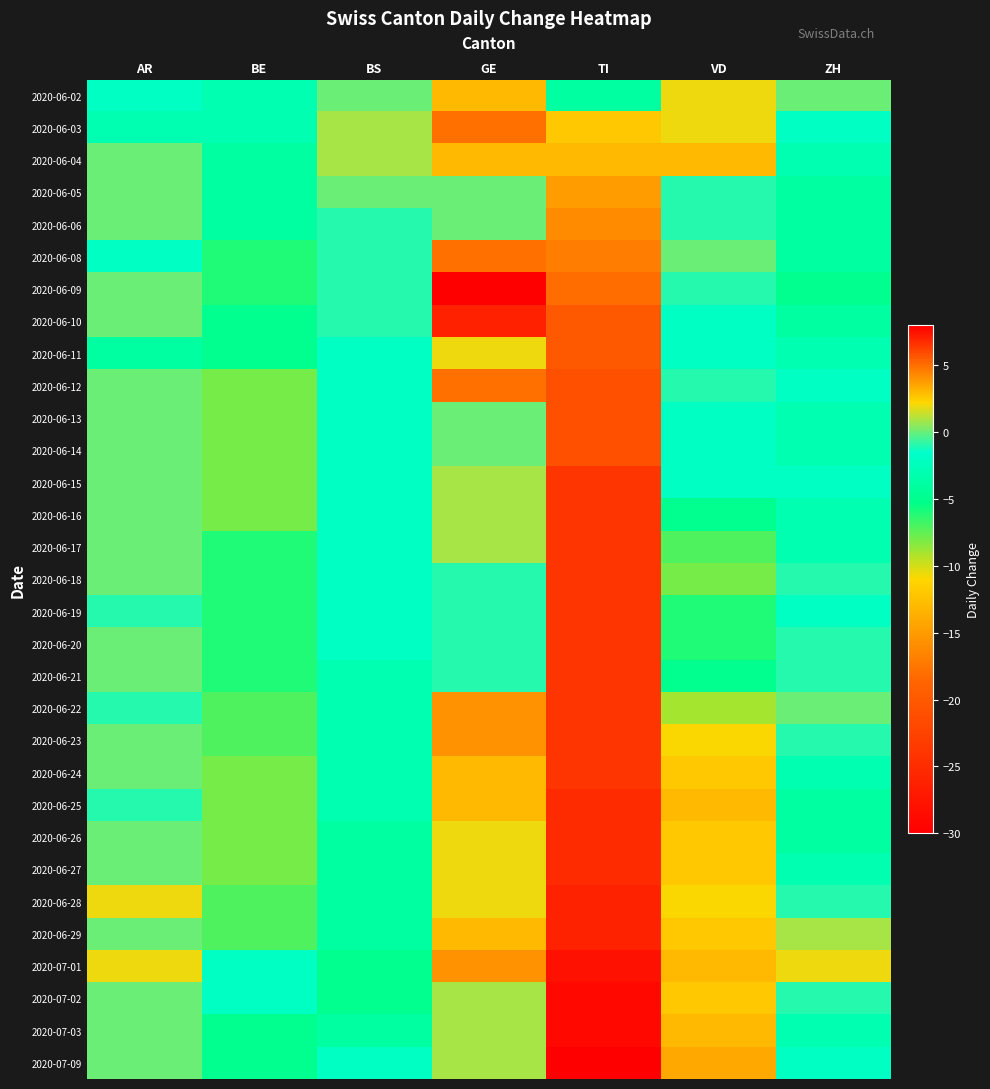

Reading right to left, transcribe all the data shown in this chart.

2020-06-02: ZH=0	VD=2	TI=-4	GE=3	BS=0	BE=-3	AR=-2
2020-06-03: ZH=-2	VD=2	TI=-12	GE=5	BS=1	BE=-3	AR=-3
2020-06-04: ZH=-3	VD=3	TI=-13	GE=3	BS=1	BE=-4	AR=0
2020-06-05: ZH=-4	VD=-1	TI=-15	GE=0	BS=0	BE=-4	AR=0
2020-06-06: ZH=-4	VD=-1	TI=-16	GE=0	BS=-1	BE=-4	AR=0
2020-06-08: ZH=-4	VD=0	TI=-17	GE=5	BS=-1	BE=-6	AR=-2
2020-06-09: ZH=-5	VD=-1	TI=-18	GE=8	BS=-1	BE=-6	AR=0
2020-06-10: ZH=-4	VD=-2	TI=-20	GE=7	BS=-1	BE=-5	AR=0
2020-06-11: ZH=-3	VD=-2	TI=-20	GE=2	BS=-2	BE=-5	AR=-4
2020-06-12: ZH=-2	VD=-1	TI=-21	GE=5	BS=-2	BE=-8	AR=0
2020-06-13: ZH=-3	VD=-2	TI=-21	GE=0	BS=-2	BE=-8	AR=0
2020-06-14: ZH=-3	VD=-2	TI=-21	GE=0	BS=-2	BE=-8	AR=0
2020-06-15: ZH=-2	VD=-2	TI=-24	GE=1	BS=-2	BE=-8	AR=0
2020-06-16: ZH=-3	VD=-5	TI=-24	GE=1	BS=-2	BE=-8	AR=0
2020-06-17: ZH=-3	VD=-7	TI=-24	GE=1	BS=-2	BE=-6	AR=0
2020-06-18: ZH=-1	VD=-8	TI=-24	GE=-1	BS=-2	BE=-6	AR=0
2020-06-19: ZH=-2	VD=-6	TI=-24	GE=-1	BS=-2	BE=-6	AR=-1
2020-06-20: ZH=-1	VD=-6	TI=-24	GE=-1	BS=-2	BE=-6	AR=0
2020-06-21: ZH=-1	VD=-5	TI=-24	GE=-1	BS=-3	BE=-6	AR=0
2020-06-22: ZH=0	VD=-9	TI=-24	GE=4	BS=-3	BE=-7	AR=-1
2020-06-23: ZH=-1	VD=-11	TI=-24	GE=4	BS=-3	BE=-7	AR=0
2020-06-24: ZH=-3	VD=-12	TI=-24	GE=3	BS=-3	BE=-8	AR=0
2020-06-25: ZH=-4	VD=-13	TI=-25	GE=3	BS=-3	BE=-8	AR=-1
2020-06-26: ZH=-4	VD=-12	TI=-25	GE=2	BS=-4	BE=-8	AR=0
2020-06-27: ZH=-3	VD=-12	TI=-25	GE=2	BS=-4	BE=-8	AR=0
2020-06-28: ZH=-1	VD=-11	TI=-26	GE=2	BS=-4	BE=-7	AR=2
2020-06-29: ZH=1	VD=-12	TI=-26	GE=3	BS=-4	BE=-7	AR=0
2020-07-01: ZH=2	VD=-13	TI=-28	GE=4	BS=-5	BE=-2	AR=2
2020-07-02: ZH=-1	VD=-12	TI=-29	GE=1	BS=-5	BE=-2	AR=0
2020-07-03: ZH=-3	VD=-13	TI=-29	GE=1	BS=-4	BE=-5	AR=0
2020-07-09: ZH=-2	VD=-14	TI=-30	GE=1	BS=-2	BE=-5	AR=0